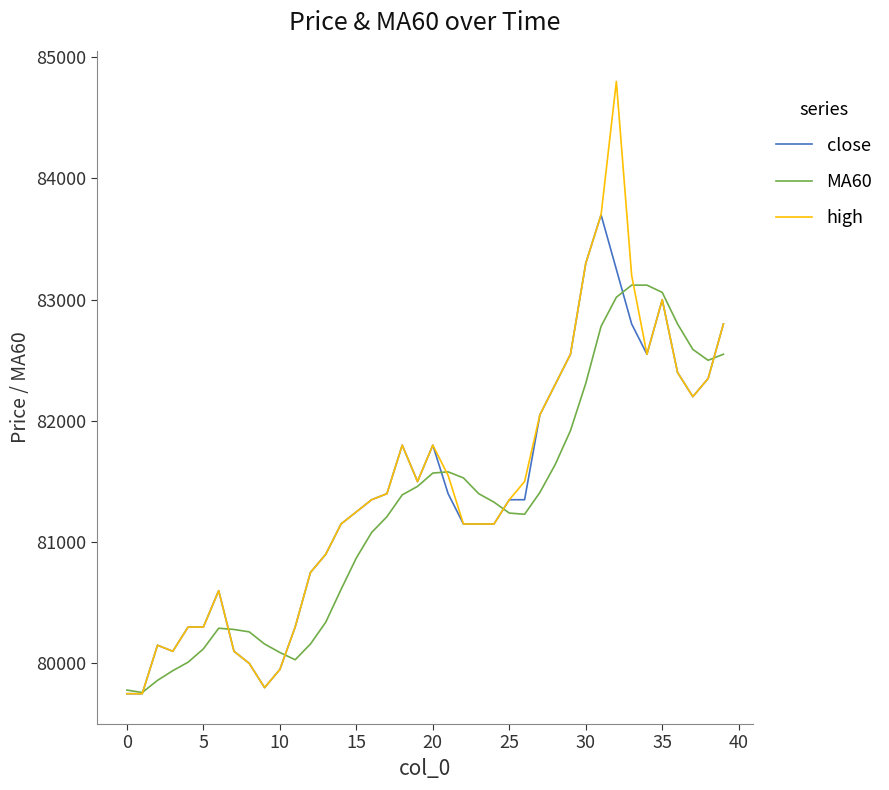

Which series has the widest spread of values?

high